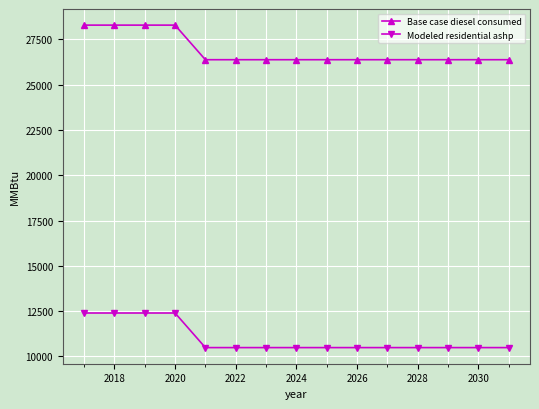

How many lines are shown in the chart?

2